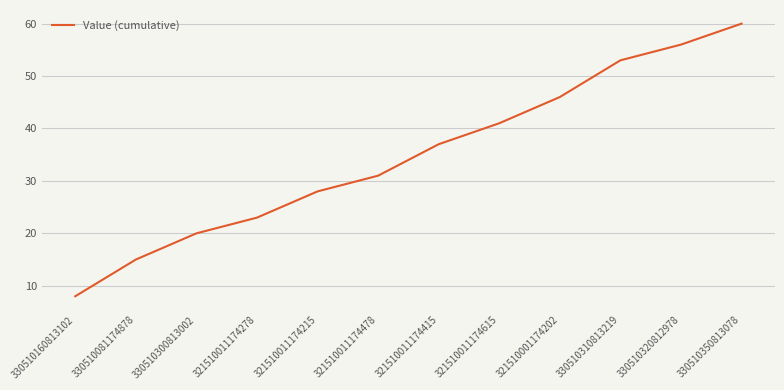

What position from the left is 330510320812978?

11